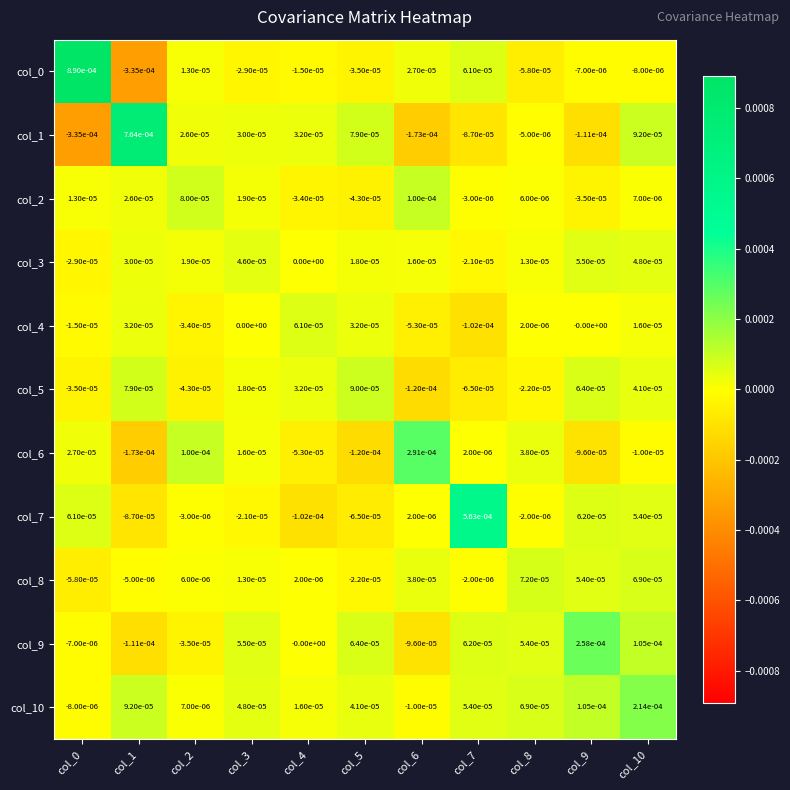

Is the value of col_4 at col_1 greater than the value of col_0 at col_2?

Yes